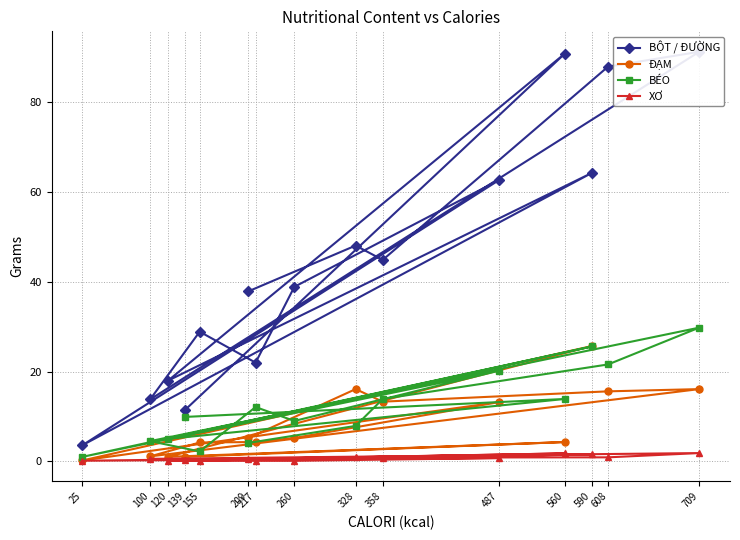

What is the value of the BÉO point at the 3rd from the left?

5.0